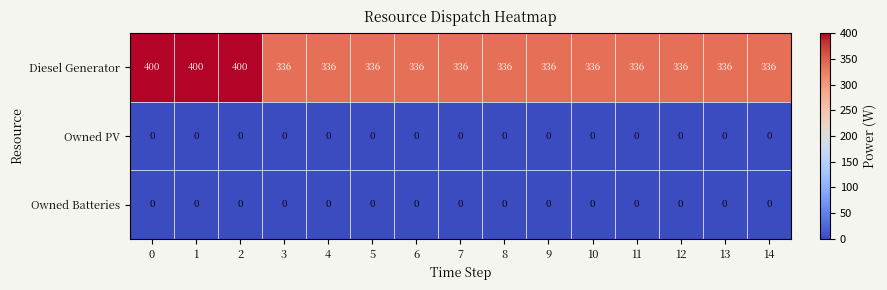

What is the difference between the maximum and minimum values in the Diesel Generator series?

64